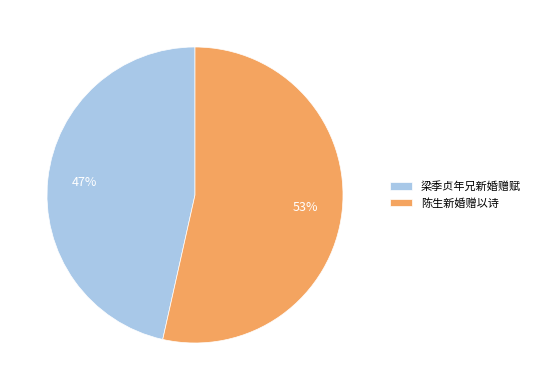

Rank the categories by value from lowest to highest.

梁季贞年兄新婚赠赋, 陈生新婚赠以诗